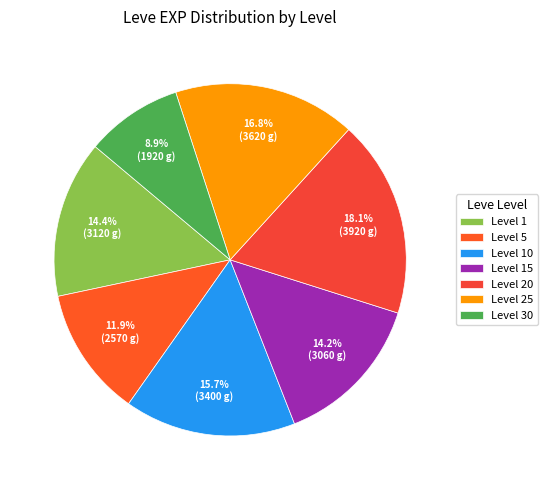

How many slices are in this pie chart?

7